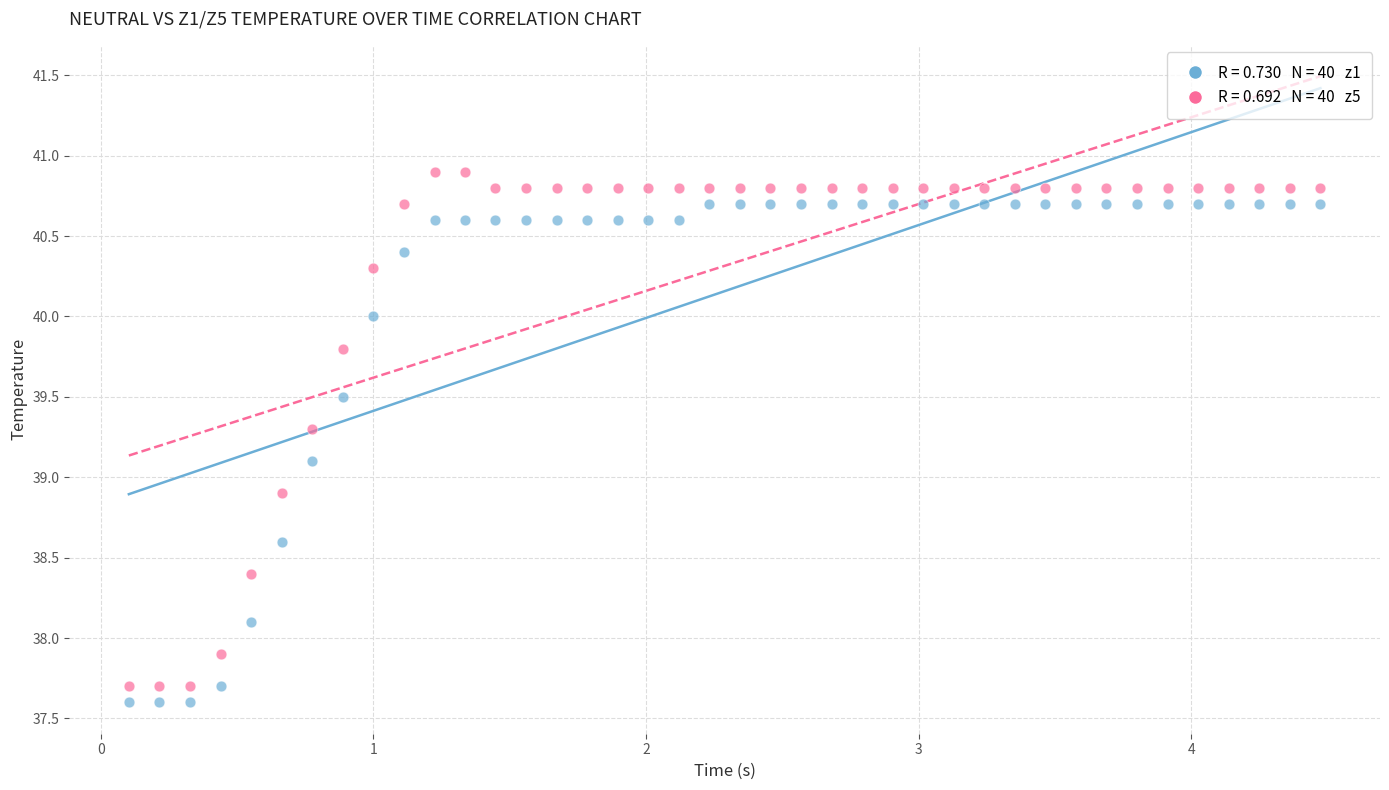

Across all data points, what is the range of X values (max minus min)?

4.4